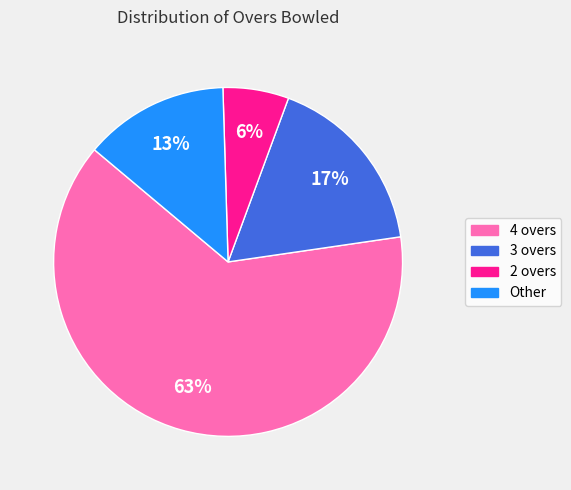

Which category has the biggest portion of the pie?

4 overs